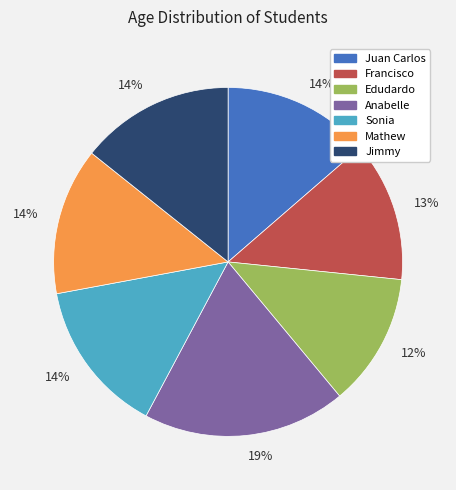

Does any single category account for the majority?

No